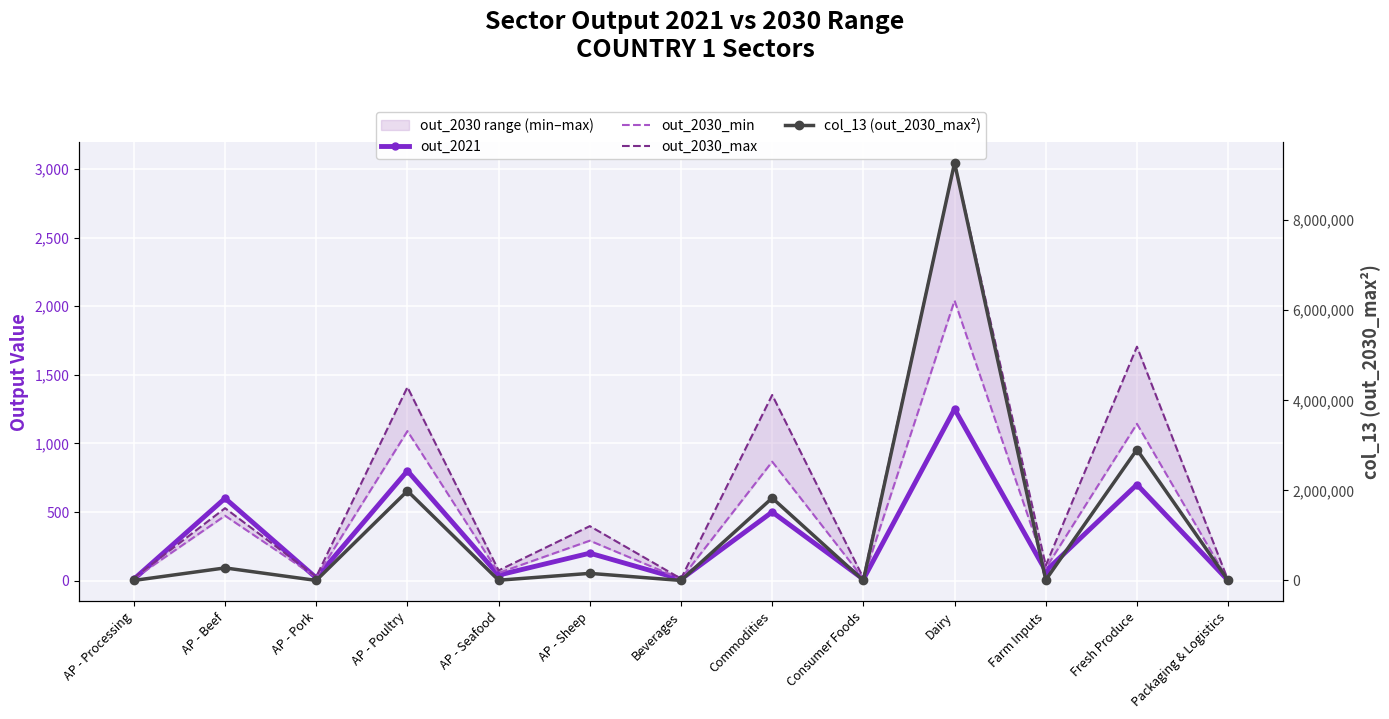

What is the difference between the second highest and minimum values in the col_13 (out_2030_max²) series?

2907021.0